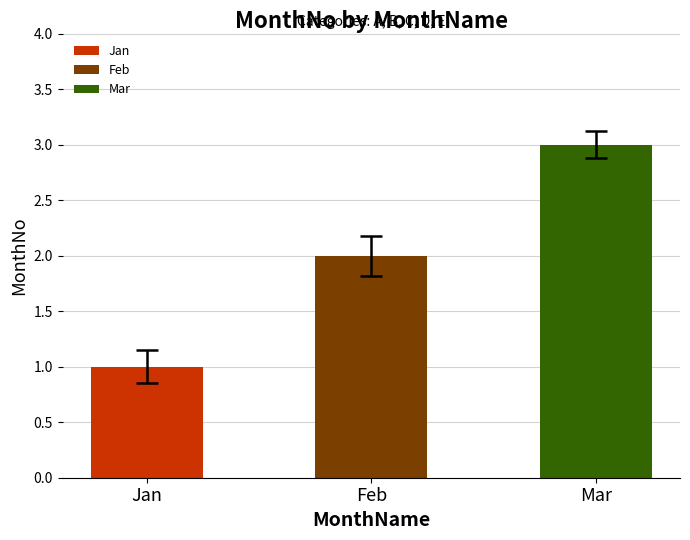

At how many categories does at least one series exceed 2?

1